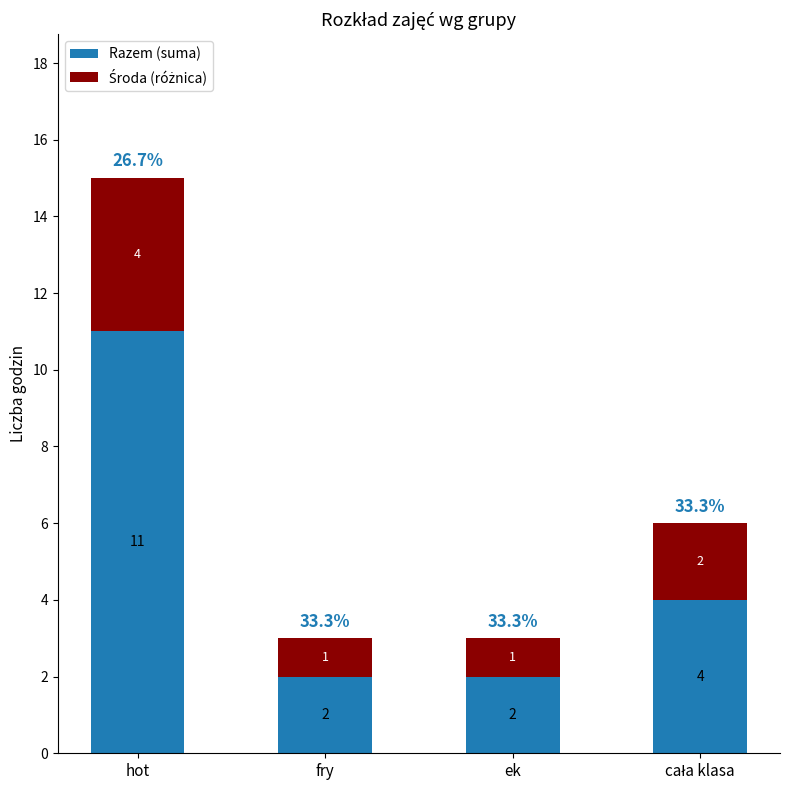

What is the highest value of the Razem (suma) series?

11